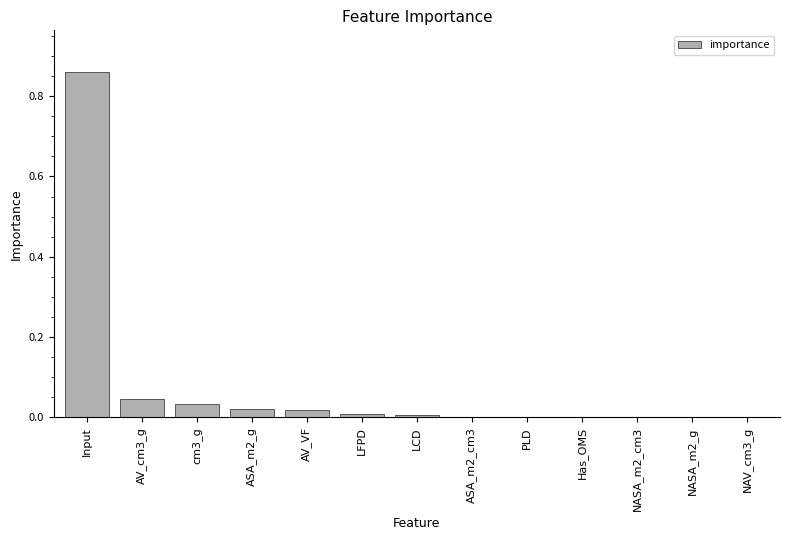

Which label corresponds to the largest value in the chart?

Input